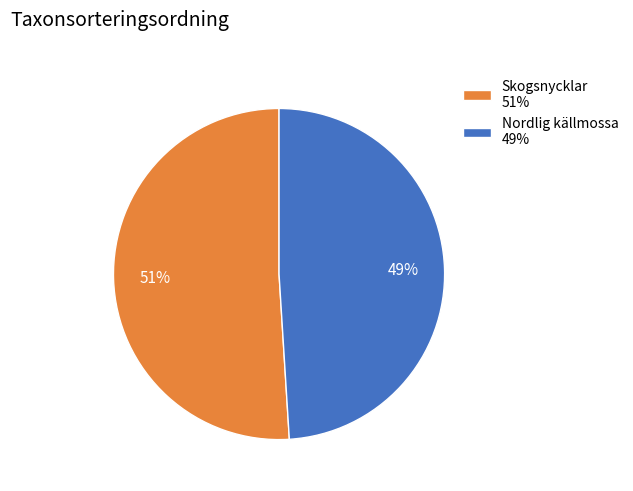

The Skogsnycklar slice represents 51% of the pie. True or false?

True